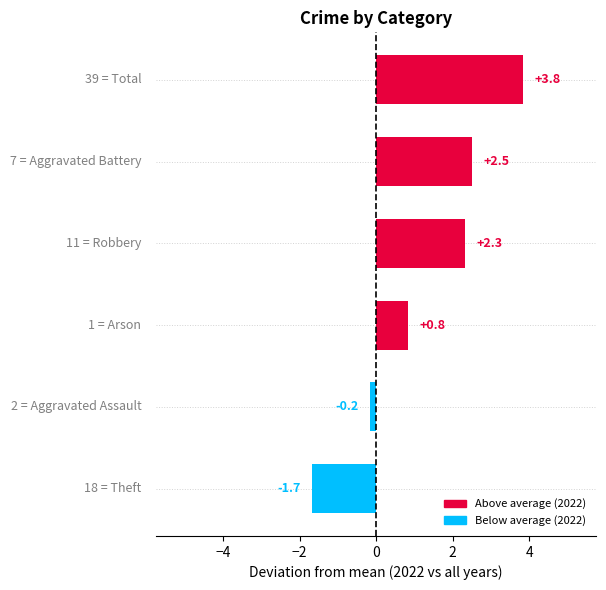

How many values are below 2?

3